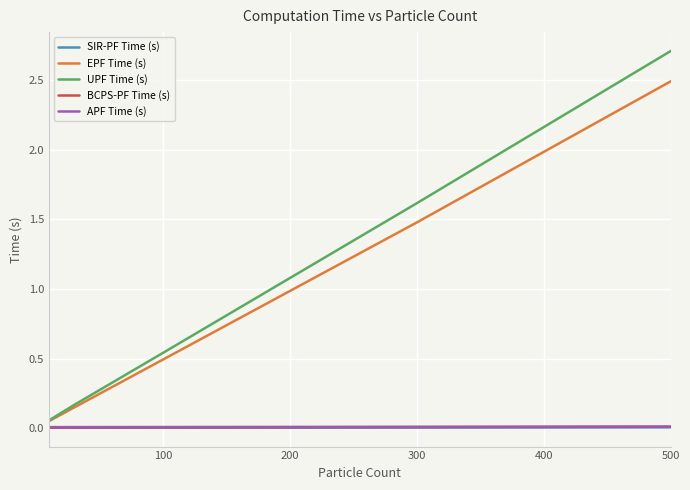

How many lines are shown in the chart?

5